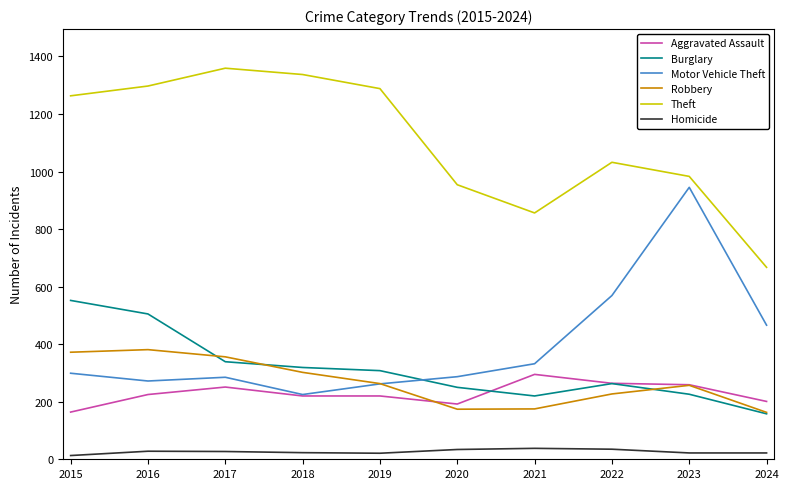

The Aggravated Assault series shows 259 at 2023. True or false?

True